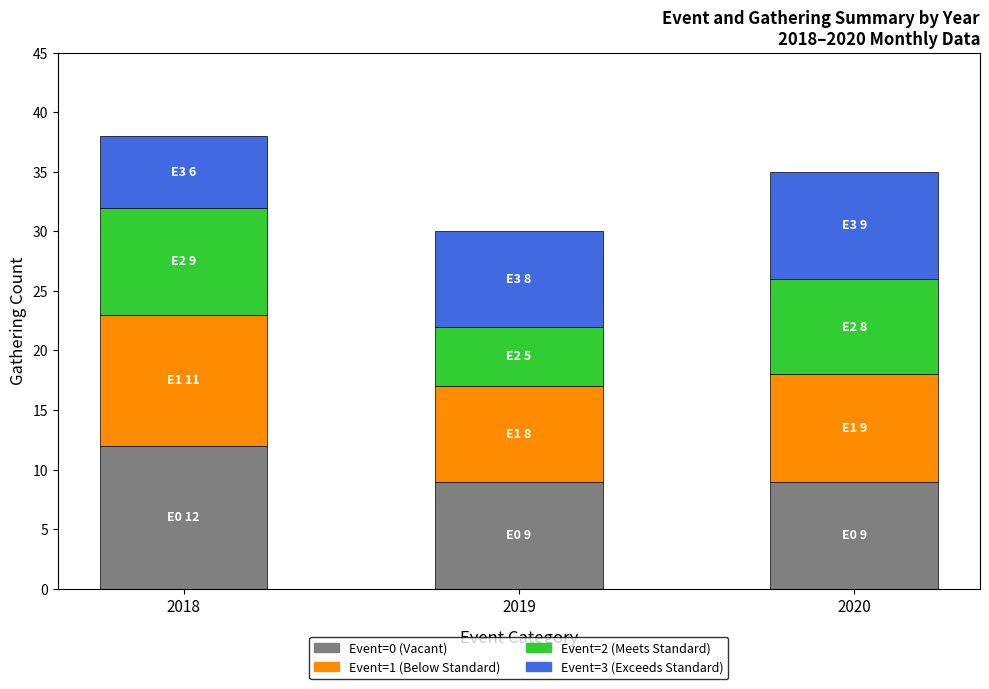

What is the highest value of the Event=0 (Vacant) series?

12